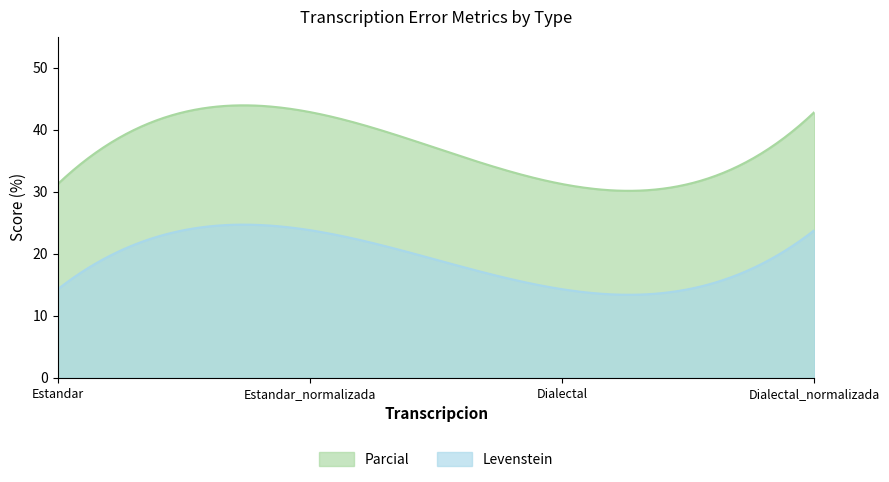

Between Estandar_normalizada and Dialectal, which series saw the biggest shift?

Parcial